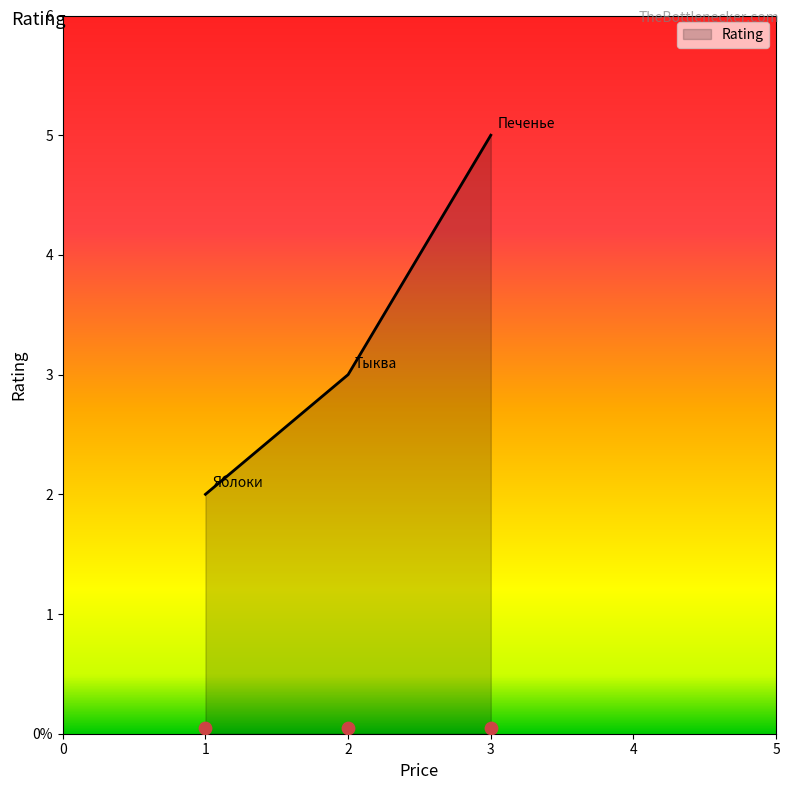

What is the change in value from Печенье to Яблоки?

-3